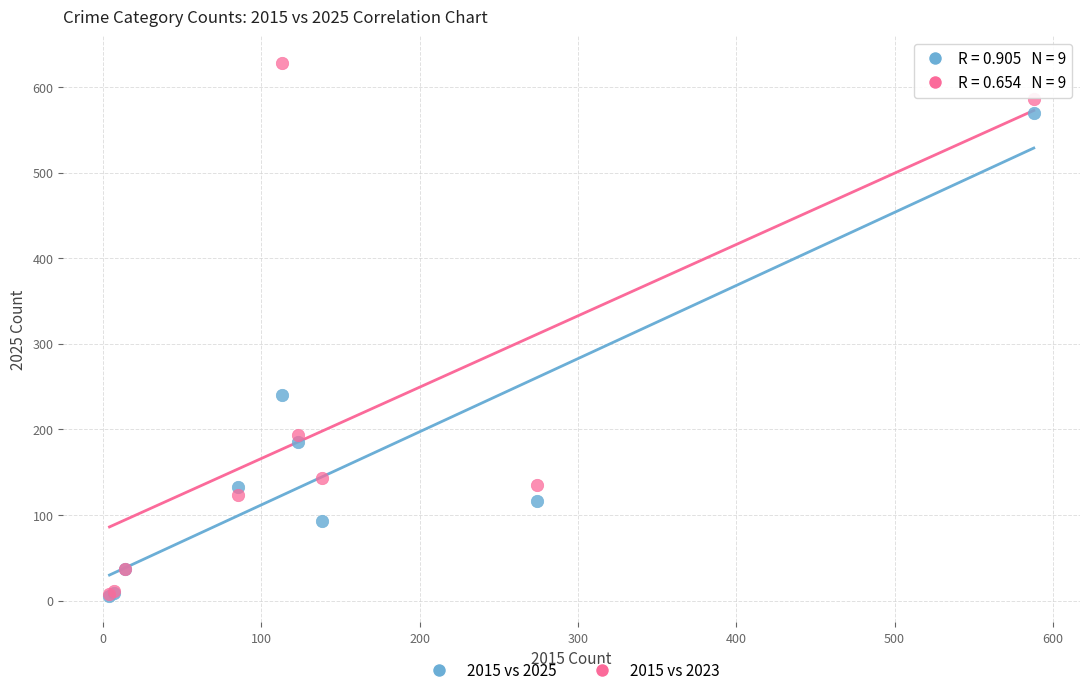

In the 2015 vs 2023 series, what Y value is closest to 318?

194